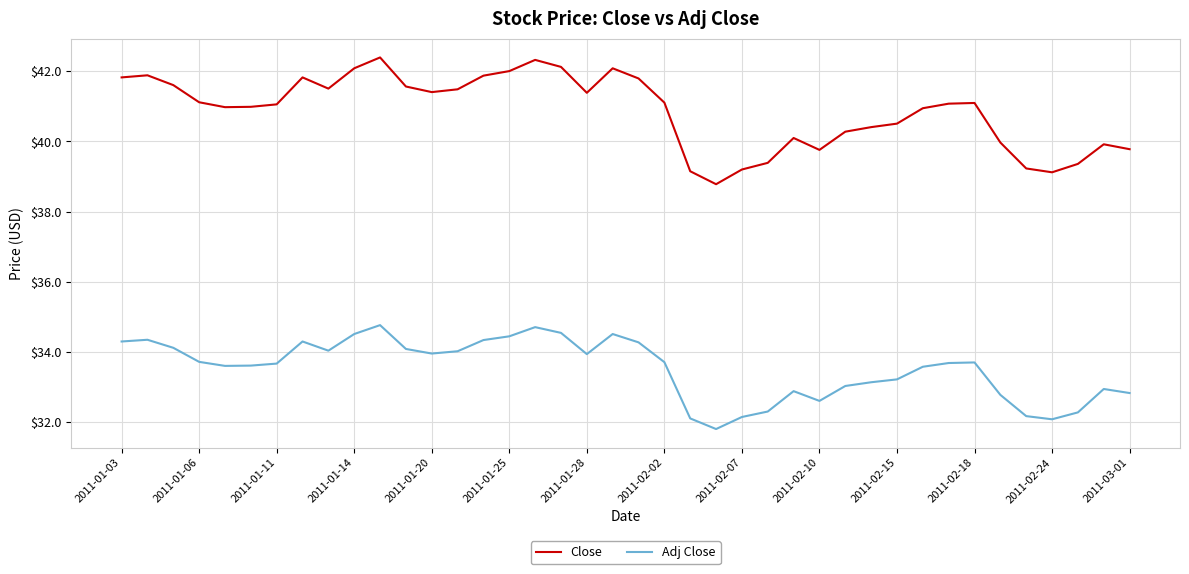

True or false: Close and Adj Close intersect in this chart.

False